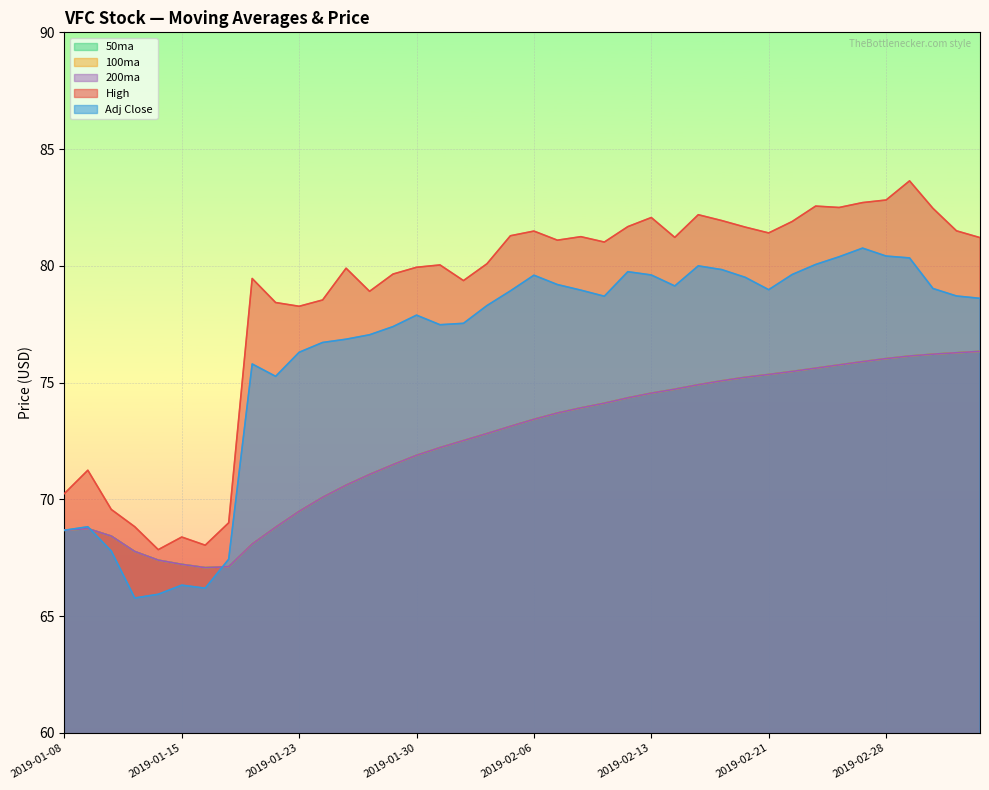

Which category has the lowest value in the 100ma series?

2019-01-16